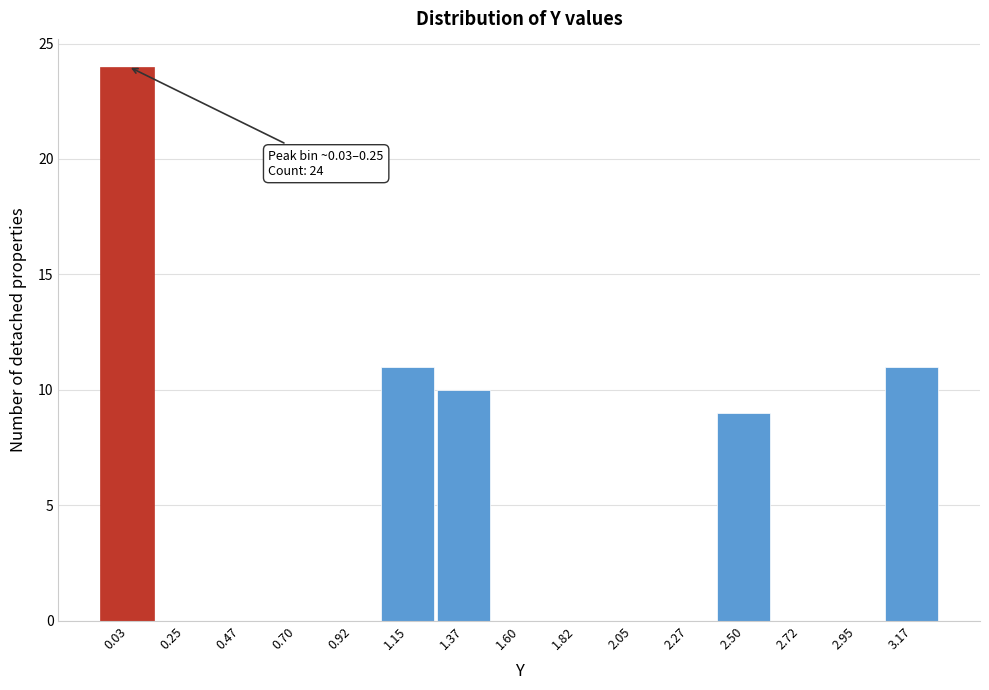

Reading right to left, transcribe all the data shown in this chart.

3.17=11	2.95=0	2.72=0	2.50=9	2.27=0	2.05=0	1.82=0	1.60=0	1.37=10	1.15=11	0.92=0	0.70=0	0.47=0	0.25=0	0.03=24